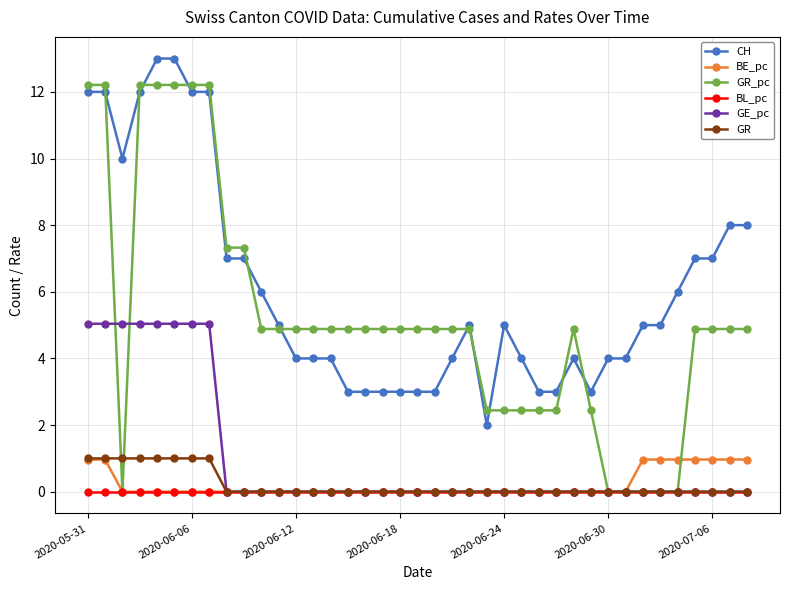

Which series has the largest range (max minus min)?

GR_pc